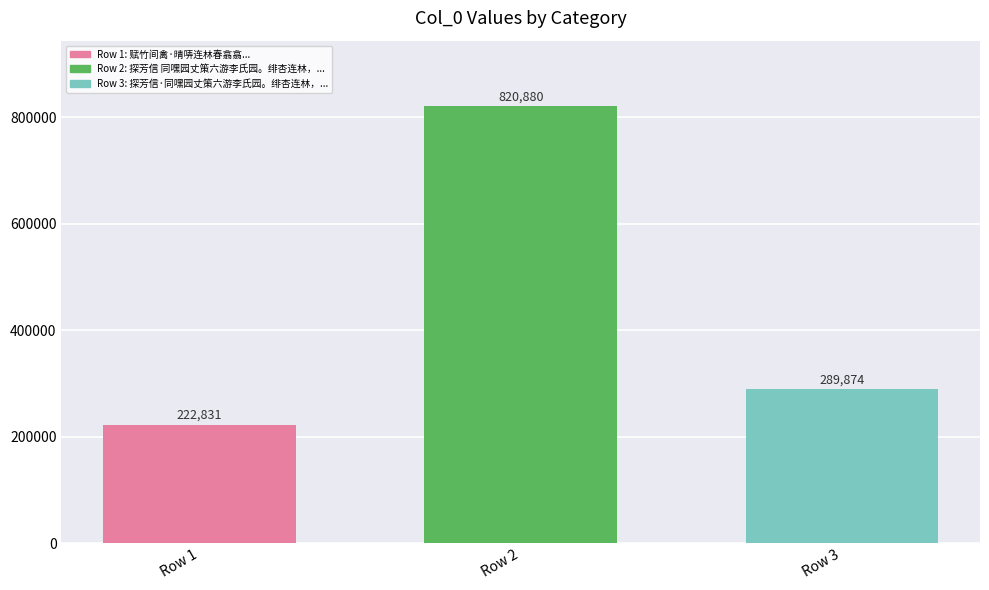

Count the values in the range 222831 to 820880.

3